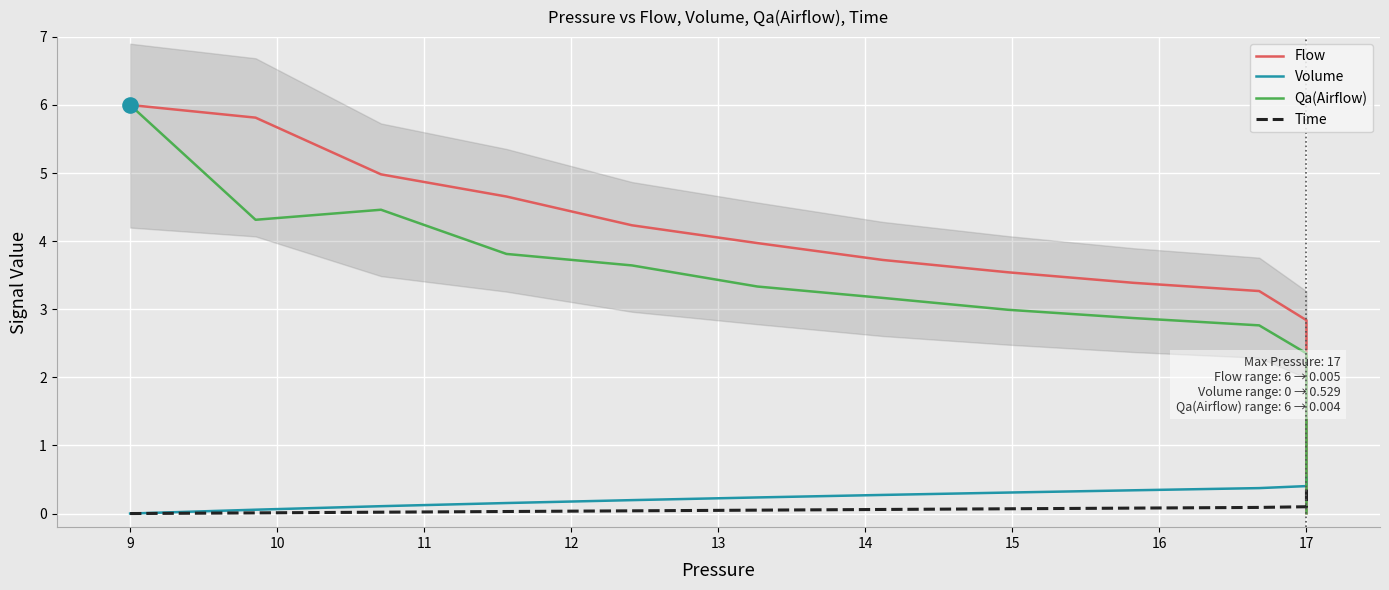

Is the value of Time at 17 greater than the value of Volume at 17?

No